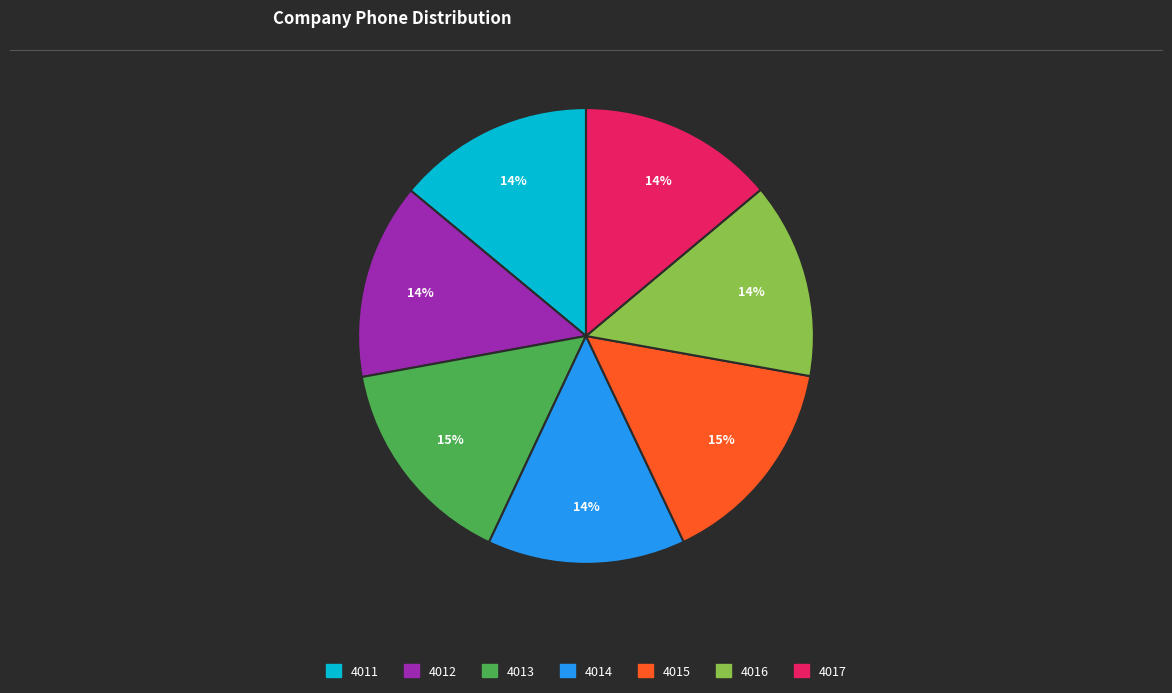

To the nearest percent, what is the combined percentage of 4016 and 4015?

29%